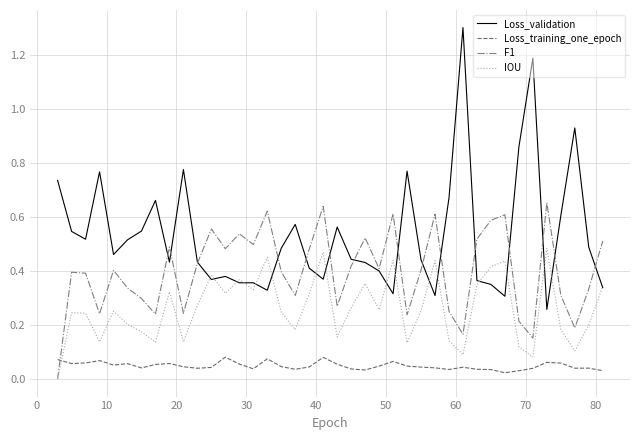

What is the maximum value shown in the chart?

1.3